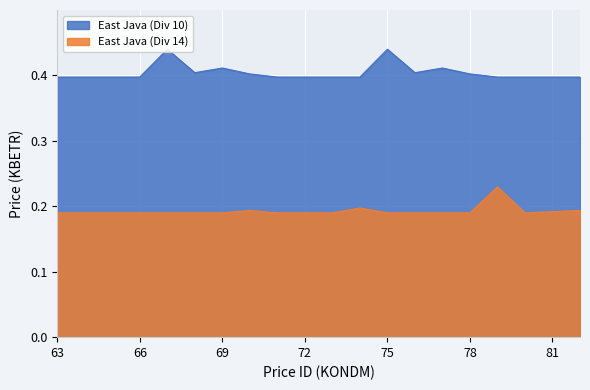

List the series in order of their overall mean, lowest first.

East Java (Div 10), East Java (Div 14)